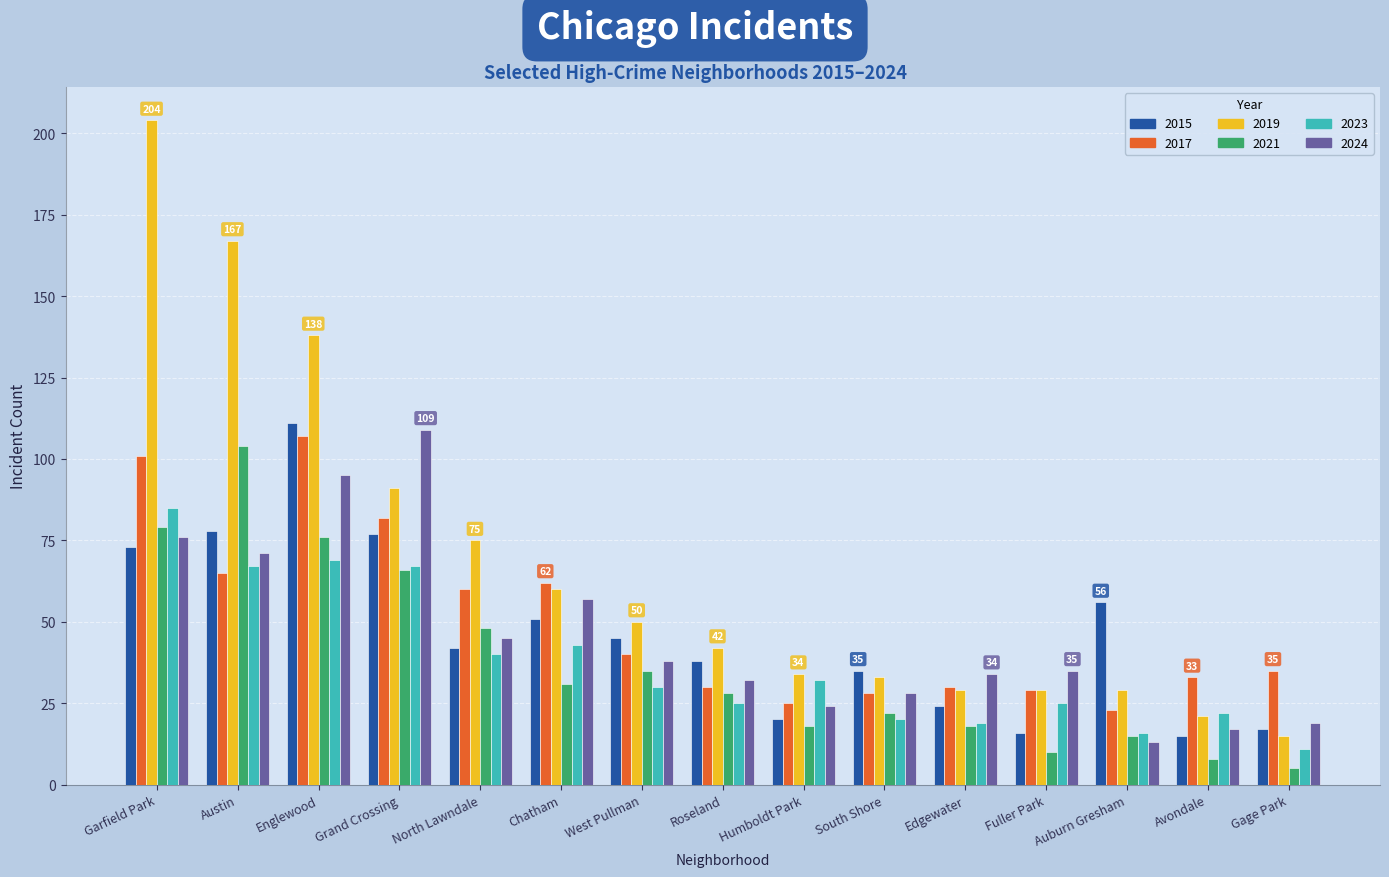

Is it true that 2017 equals 37 at South Shore?

False